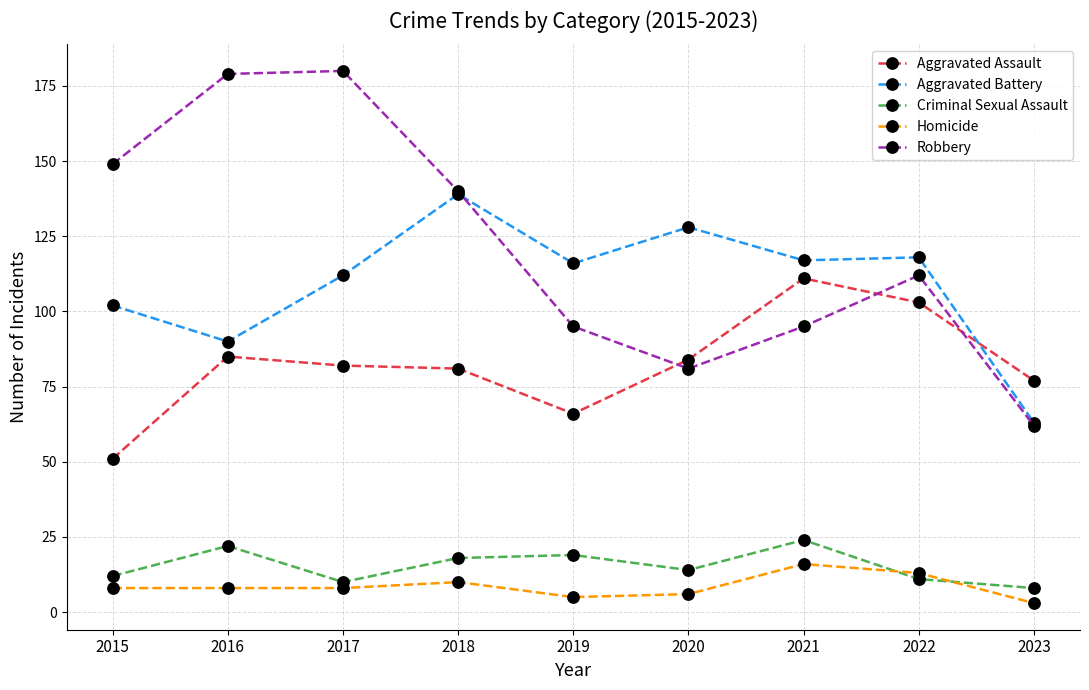

True or false: Aggravated Battery and Aggravated Assault cross at least once.

True